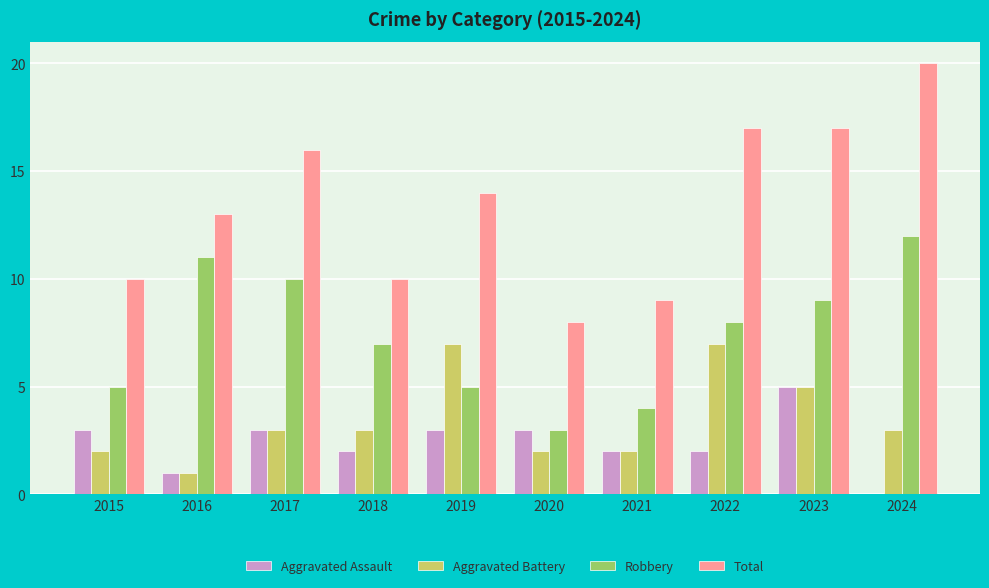

At which category is the sum across all series the highest?

2023